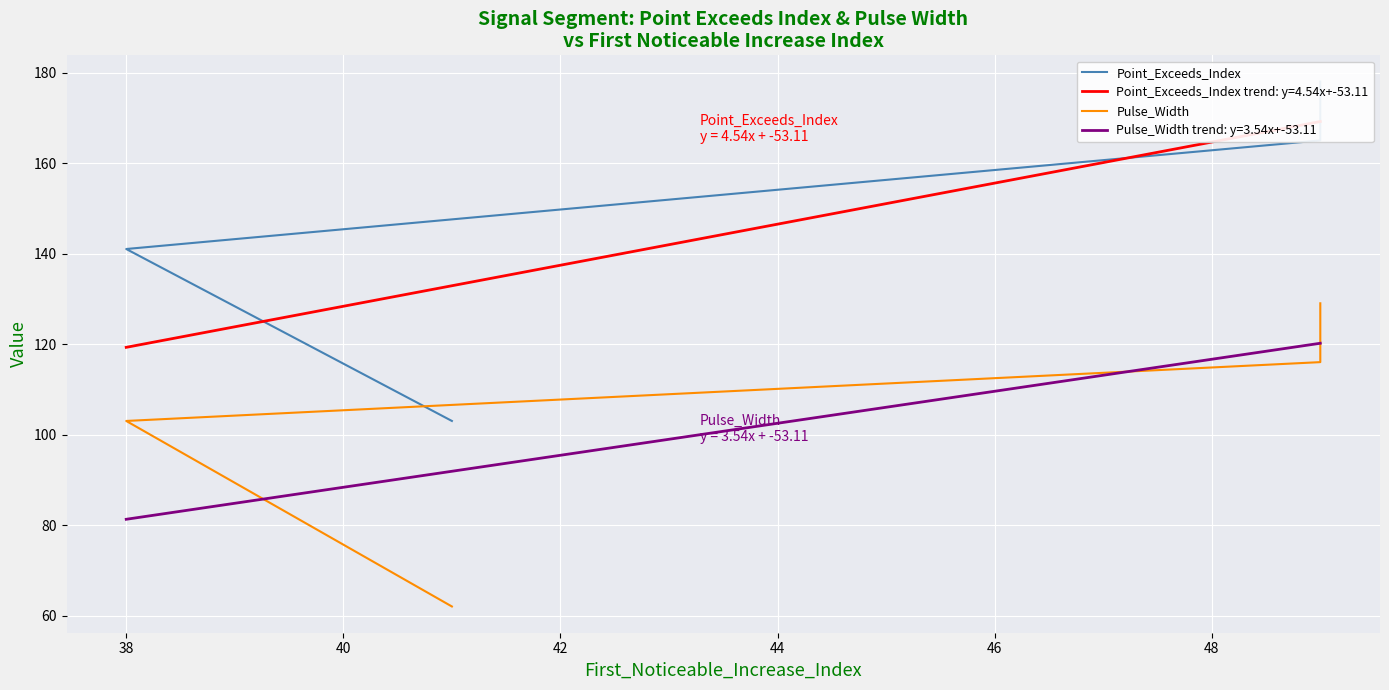

What are all the series names shown in the legend?

Point_Exceeds_Index, Pulse_Width